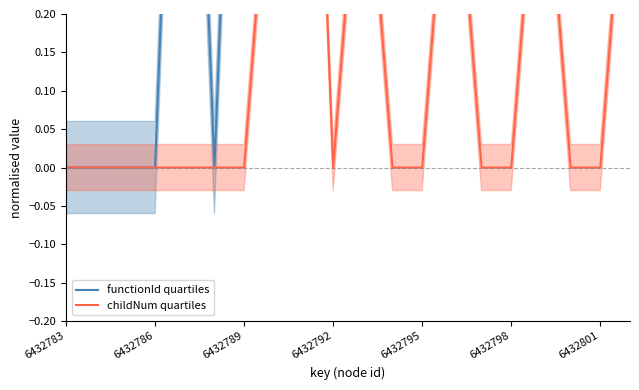

The value of childNum quartiles at 13 is 0.5. True or false?

True